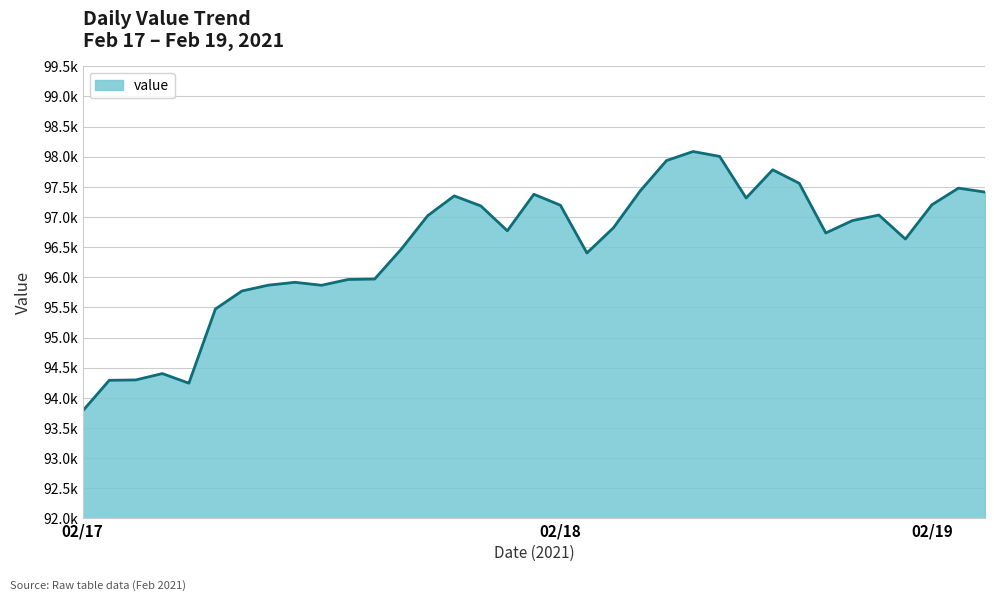

Is this an area chart (filled region under the line)?

Yes